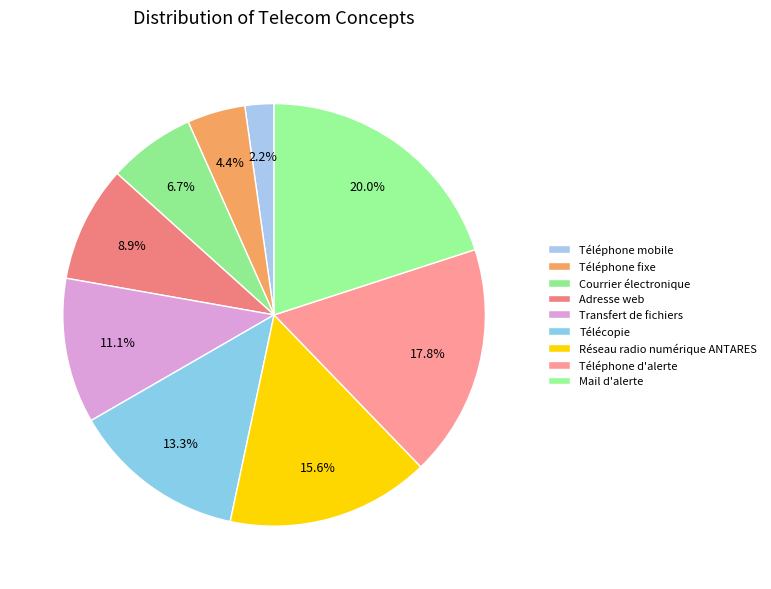

True or false: Adresse web accounts for 19% of the total.

False